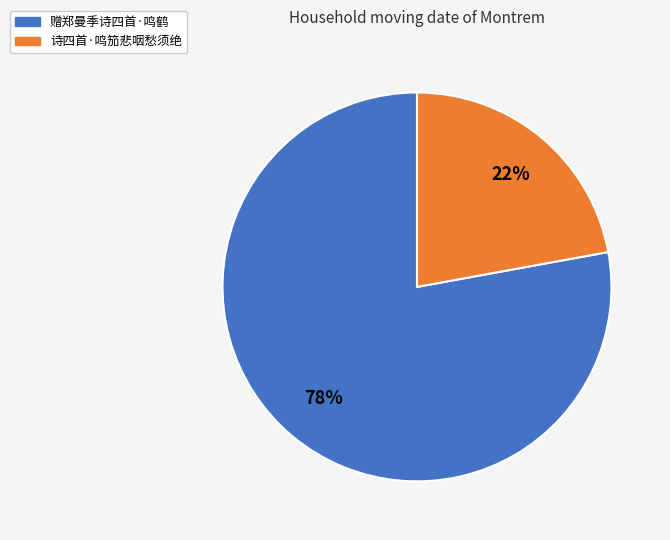

Is 诗四首·鸣笳悲咽愁须绝 the majority of the pie?

No